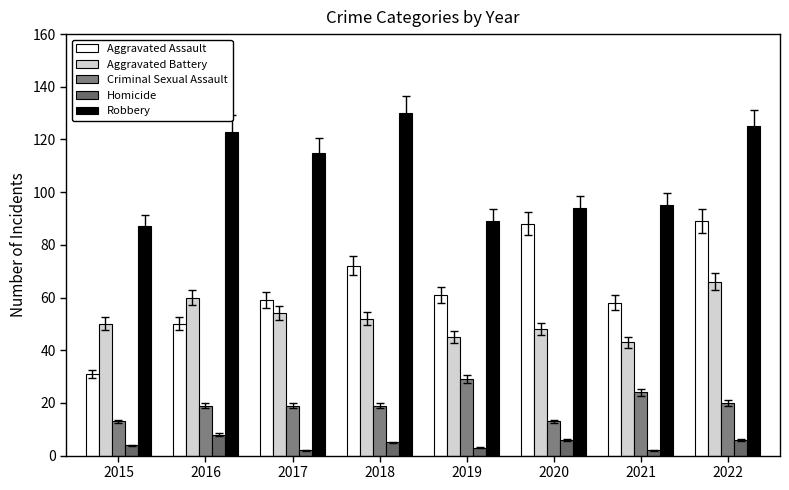

Rank the series at 2020 from lowest to highest value.

Homicide, Criminal Sexual Assault, Aggravated Battery, Aggravated Assault, Robbery